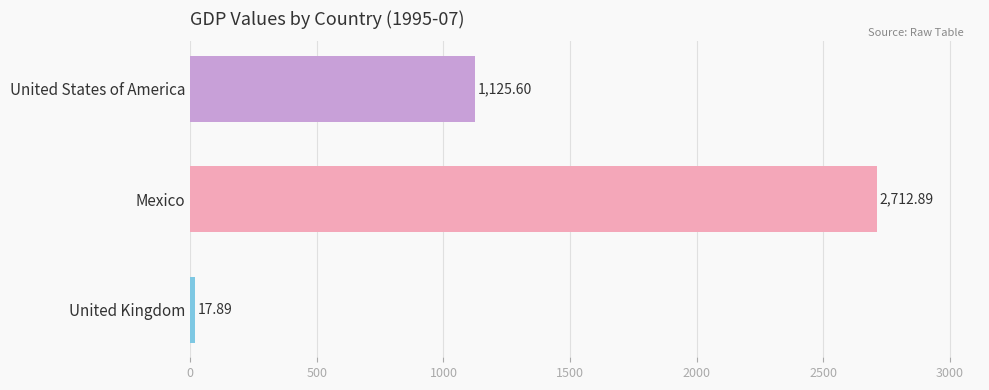

Does the chart contain any negative values?

No